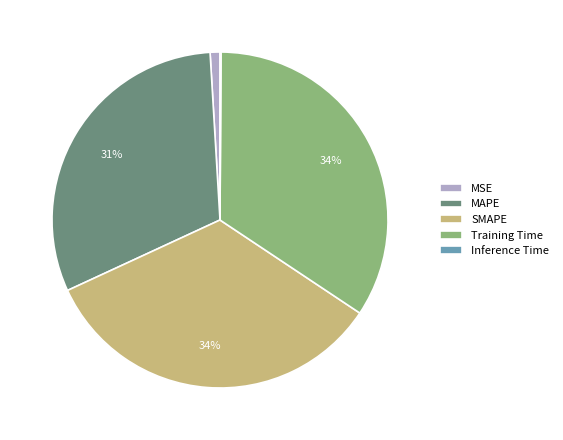

Between Training Time and MAPE, which is larger?

Training Time